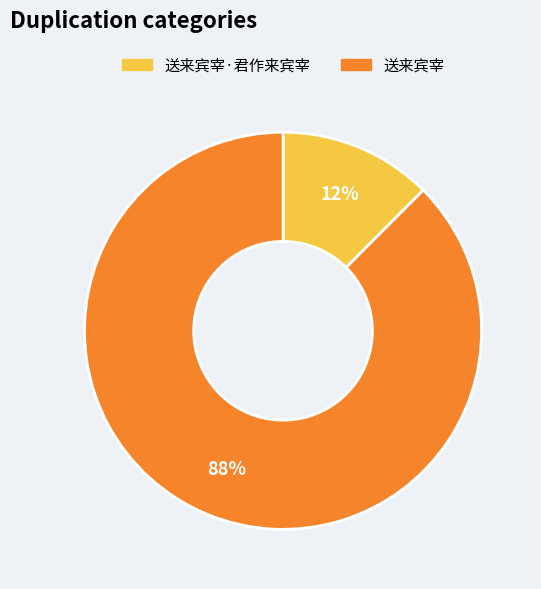

Does any single category account for the majority?

Yes